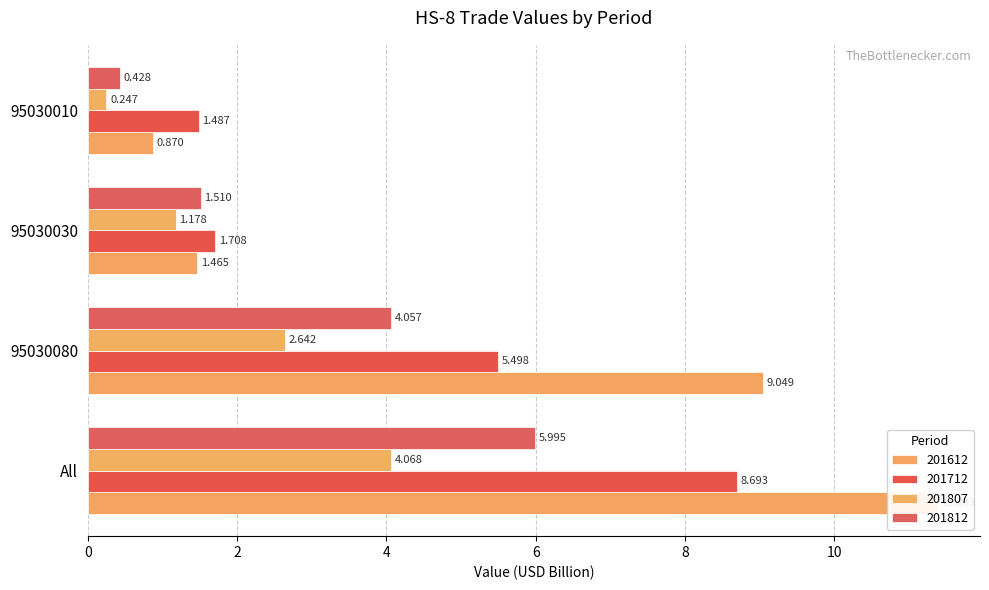

Which series has the largest total across all categories?

201612